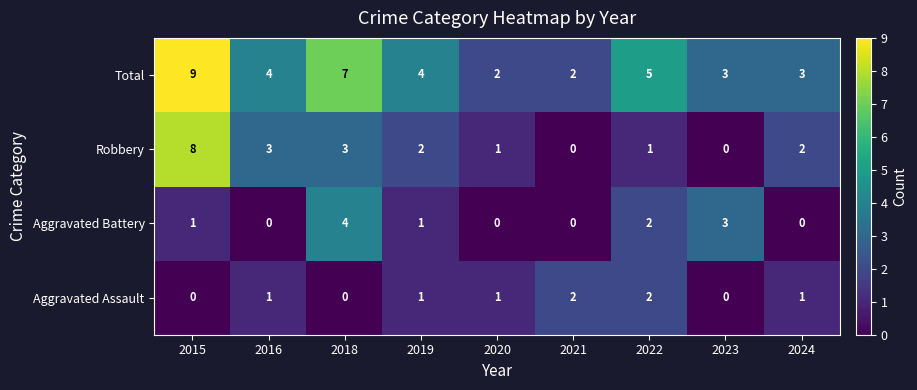

Which category has the highest value across all series?

2015